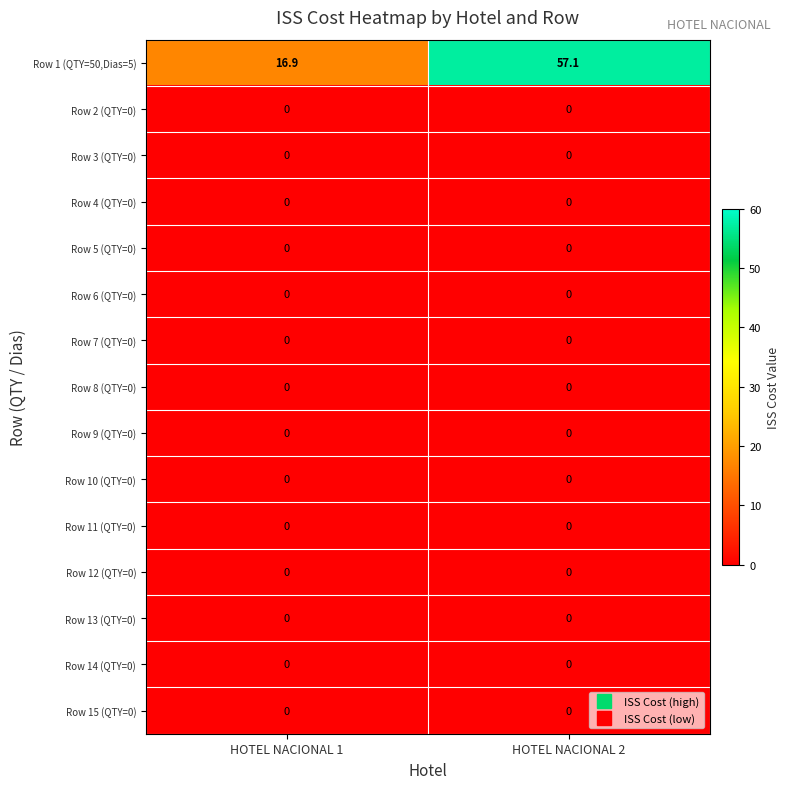

What is the total value across all series at HOTEL NACIONAL 1?

16.9